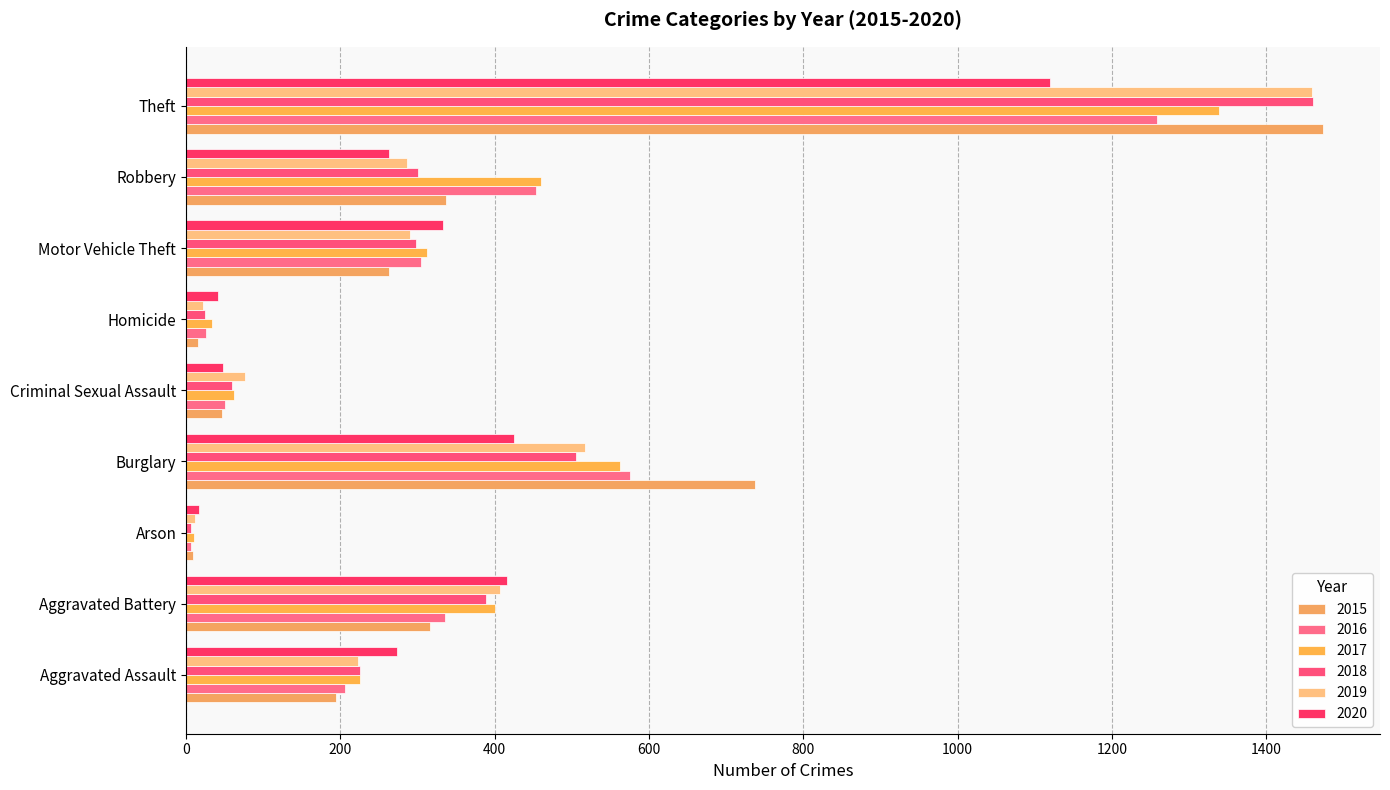

How many data points does each series have?

9